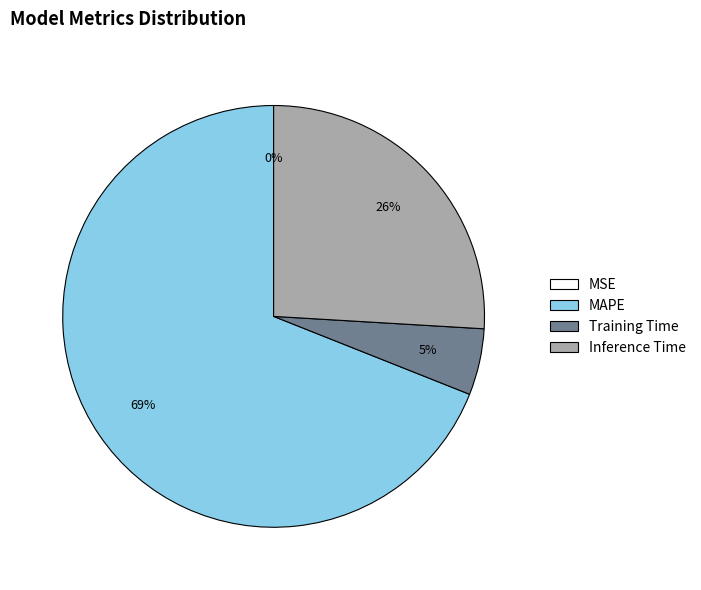

What is the largest slice in the pie chart?

MAPE